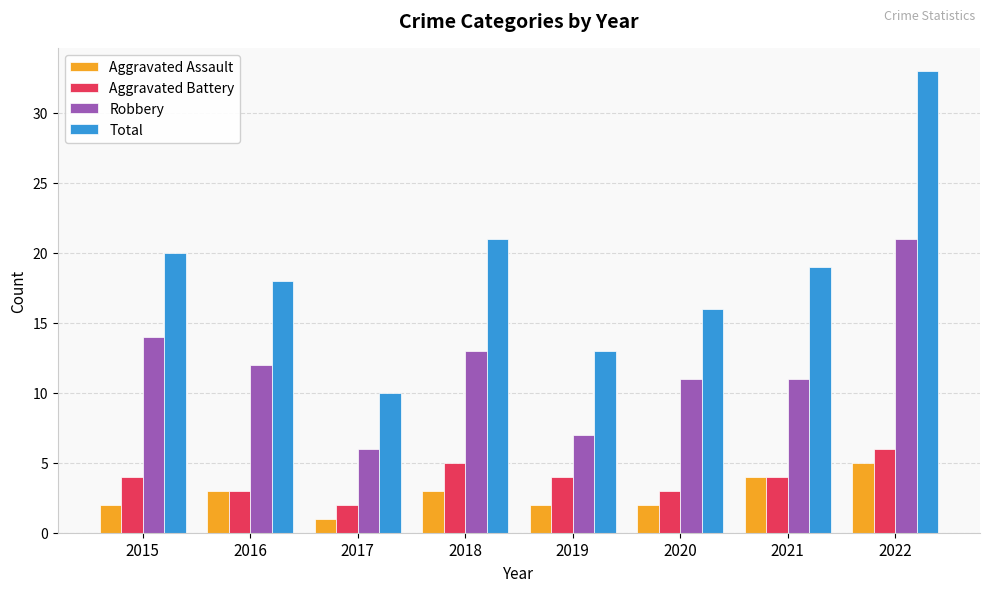

At which label is Total closest to 21?

2018